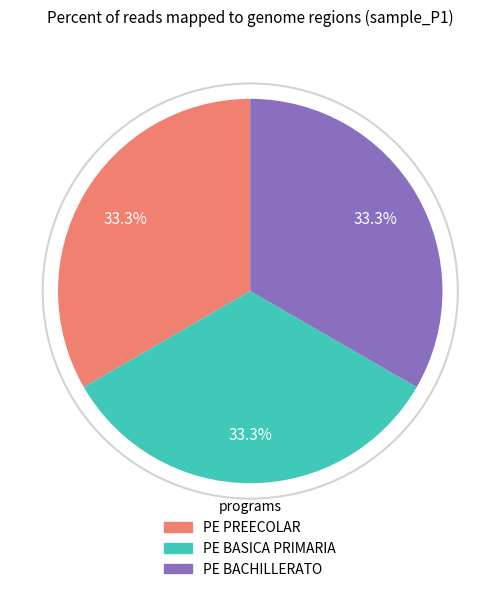

To the nearest percent, what is the combined percentage of PE BASICA PRIMARIA and PE PREECOLAR?

67%